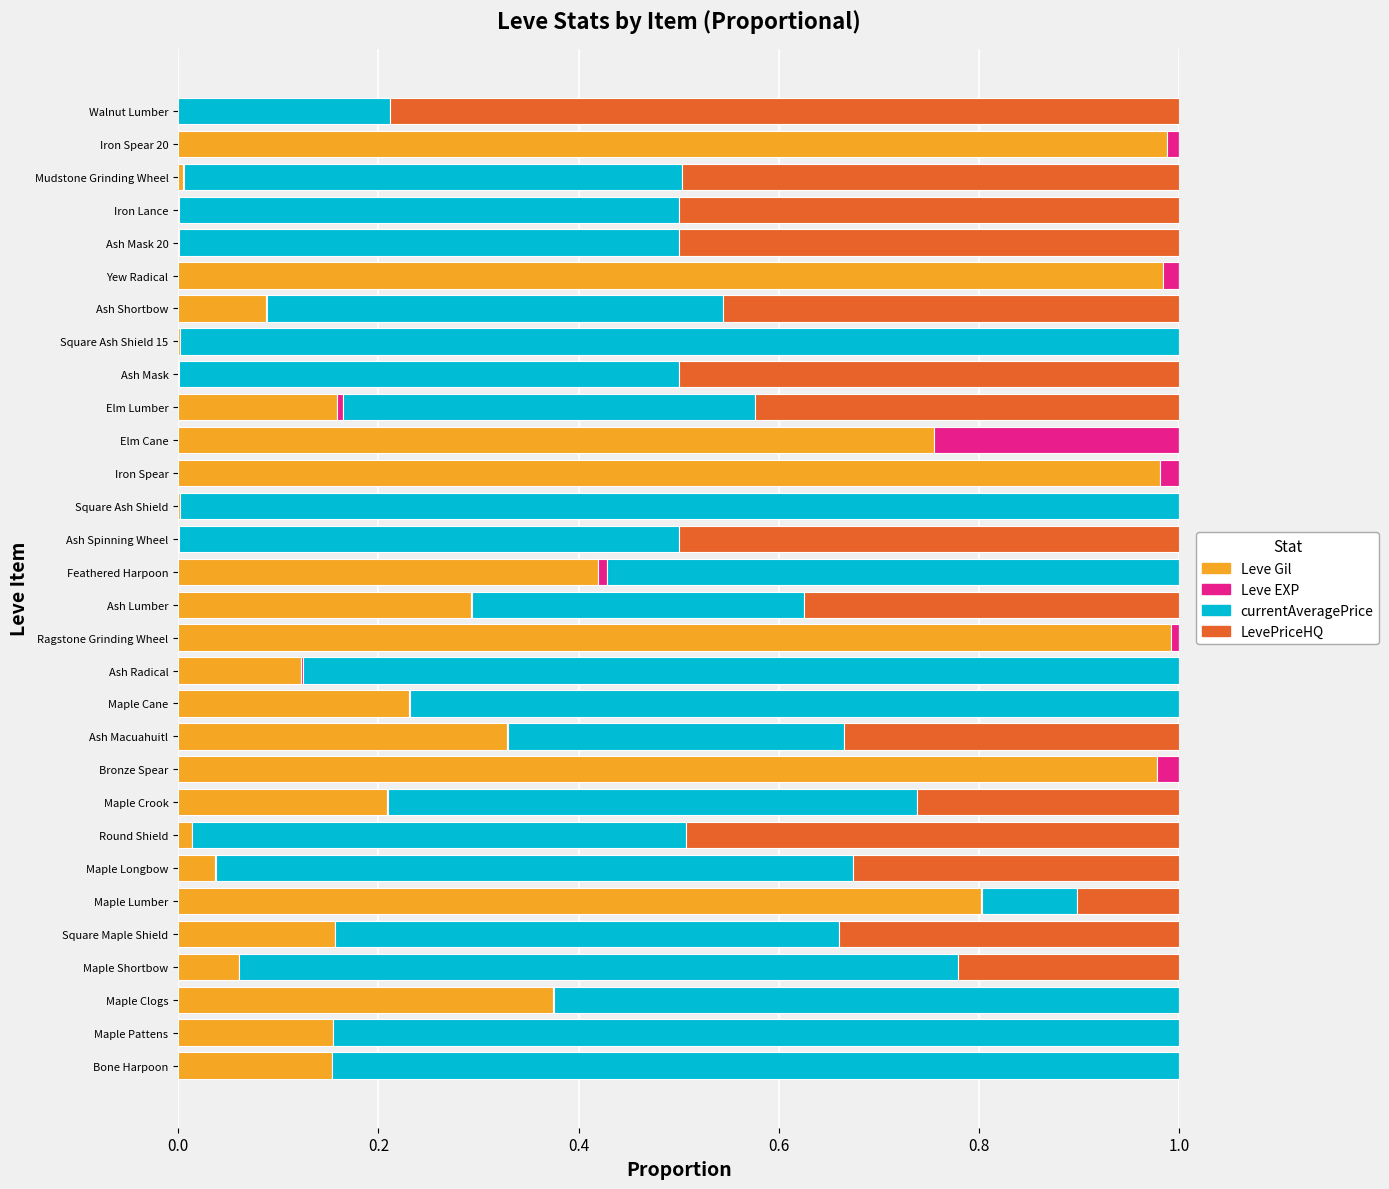

What is the sum of all Leve Gil values?

9.3